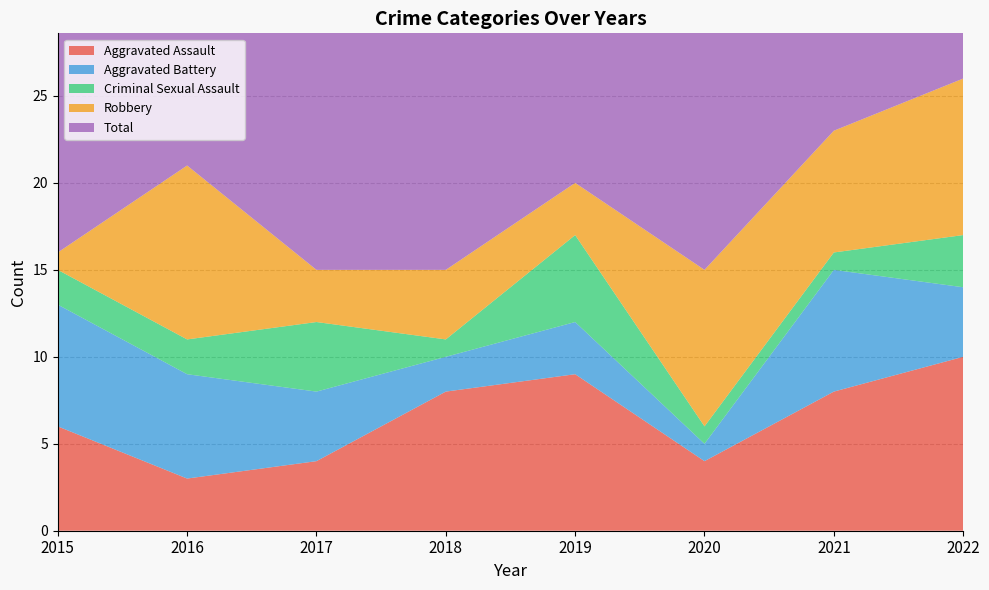

Reading left to right, list all the values displayed in this chart.

Aggravated Assault: 2015=6	2016=3	2017=4	2018=8	2019=9	2020=4	2021=8	2022=10
Aggravated Battery: 2015=7	2016=6	2017=4	2018=2	2019=3	2020=1	2021=7	2022=4
Criminal Sexual Assault: 2015=2	2016=2	2017=4	2018=1	2019=5	2020=1	2021=1	2022=3
Robbery: 2015=1	2016=10	2017=3	2018=4	2019=3	2020=9	2021=7	2022=9
Total: 2015=16	2016=22	2017=16	2018=15	2019=20	2020=15	2021=23	2022=26